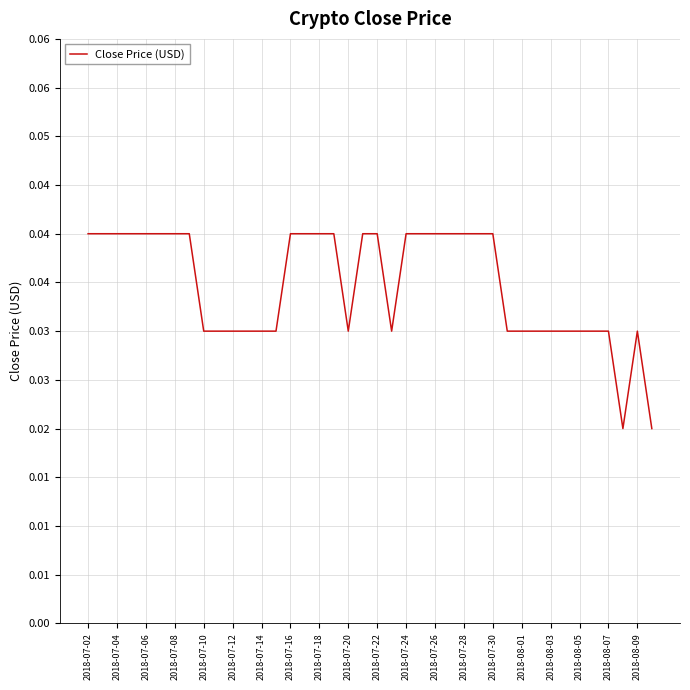

Does the chart have visible grid lines?

Yes